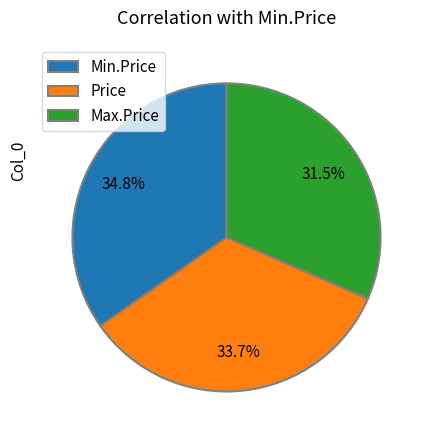

Is it true that Min.Price is 41% of the pie?

False